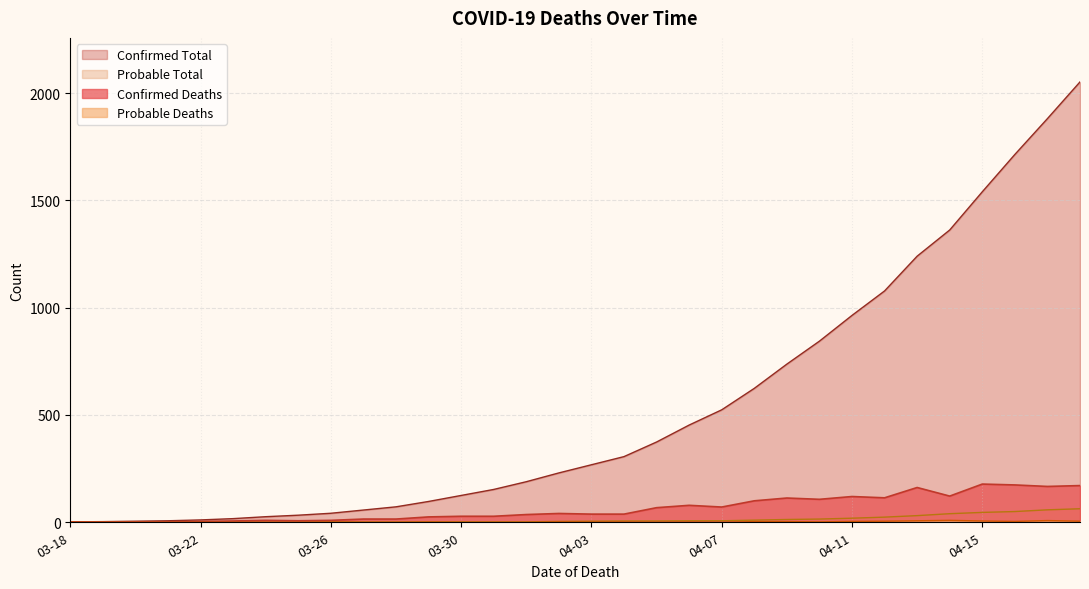

Which category has the lowest value in the Confirmed Deaths series?

2020-03-18